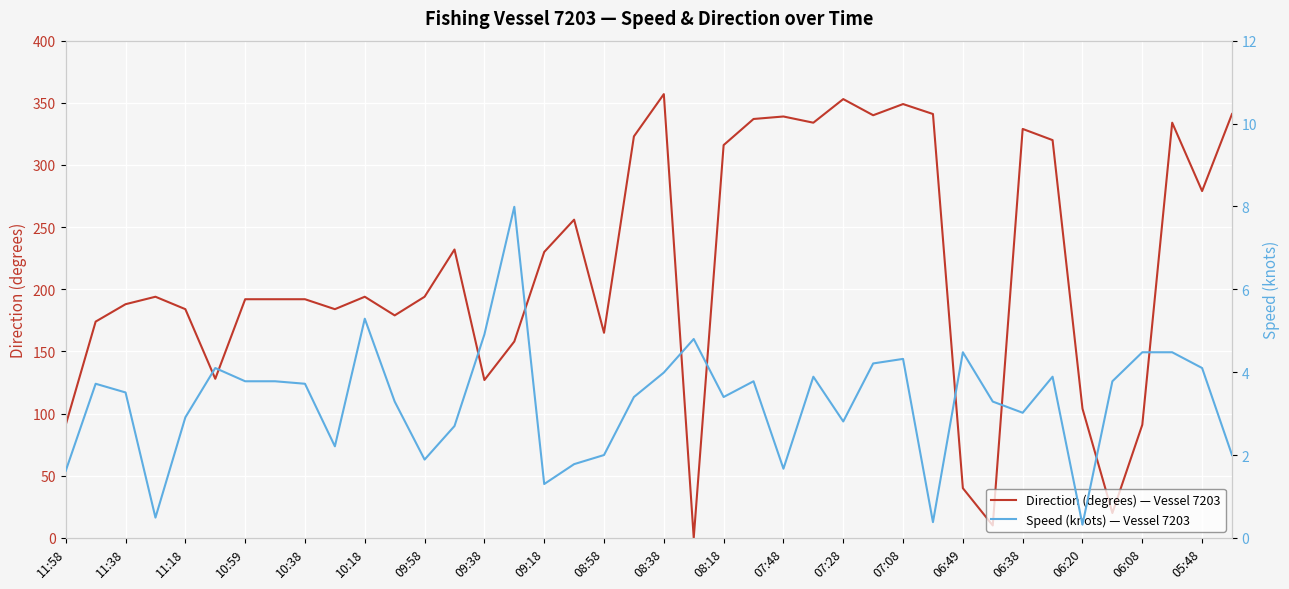

The value of Direction (degrees) — Vessel 7203 at 07:08 is 553. True or false?

False